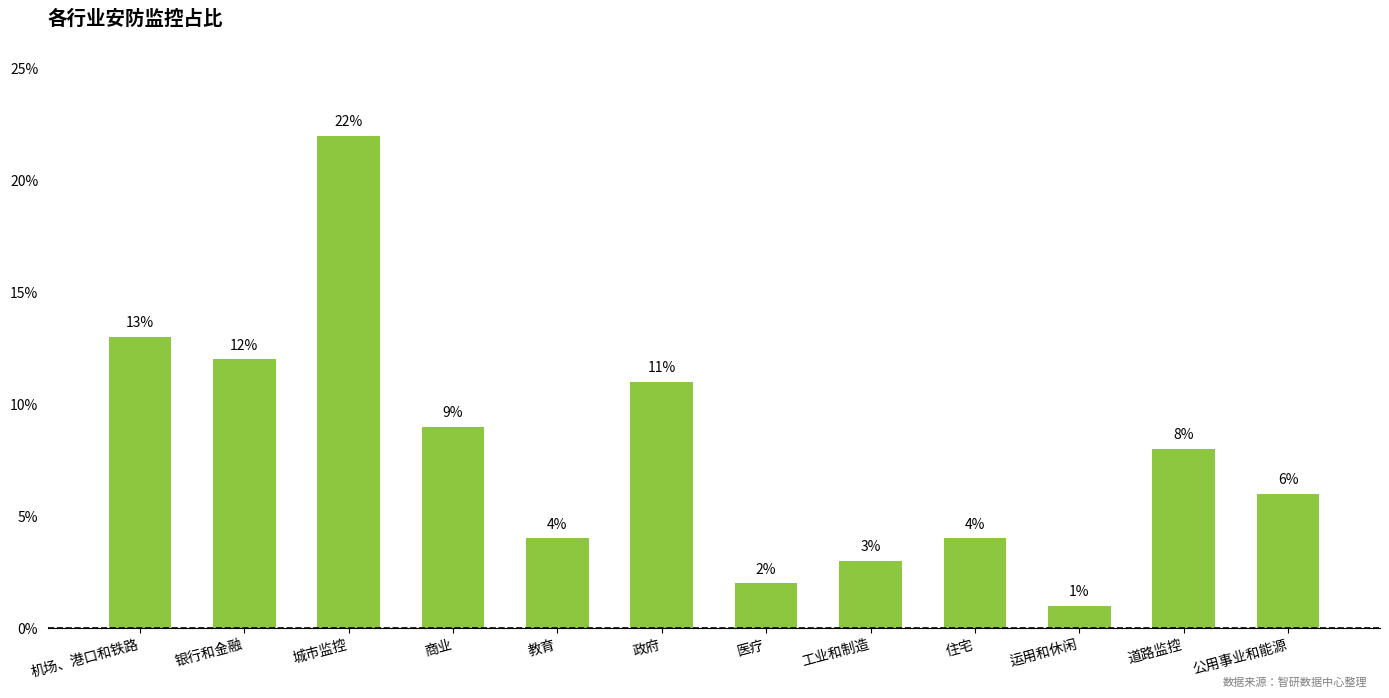

Rank the categories by value from highest to lowest.

城市监控, 机场、港口和铁路, 银行和金融, 政府, 商业, 道路监控, 公用事业和能源, 教育, 住宅, 工业和制造, 医疗, 运用和休闲